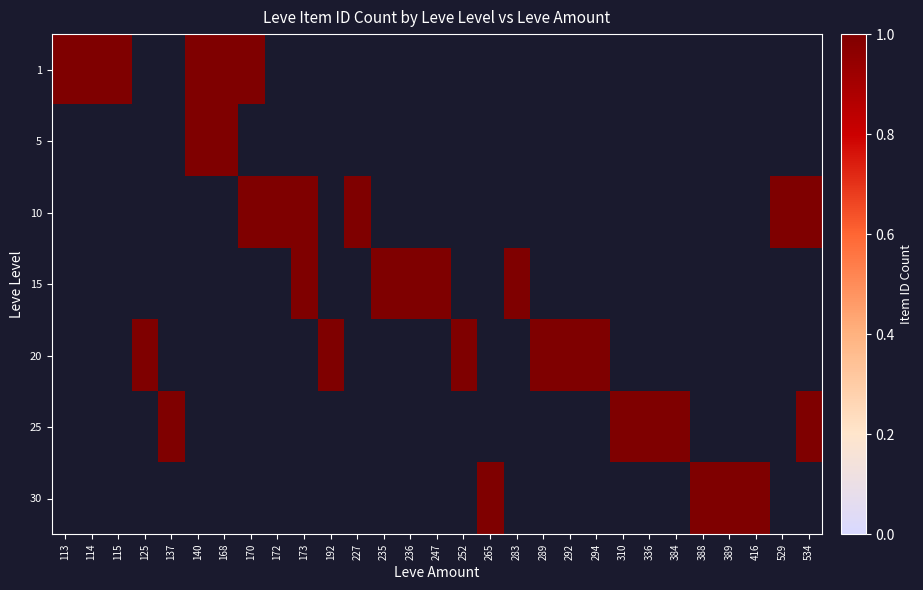

Which series has the widest spread of values?

5